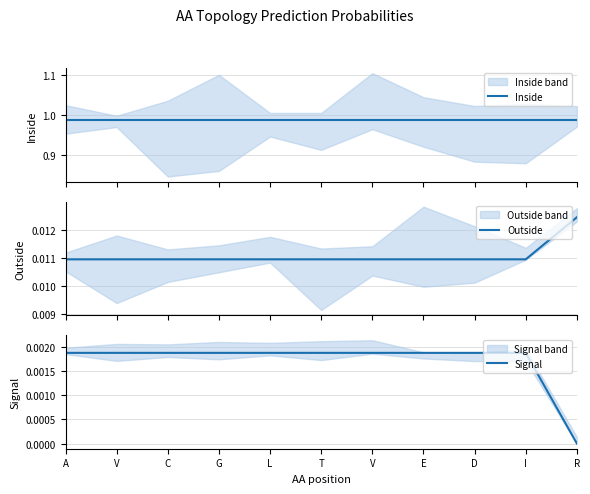

Between A and D, which is larger?

A